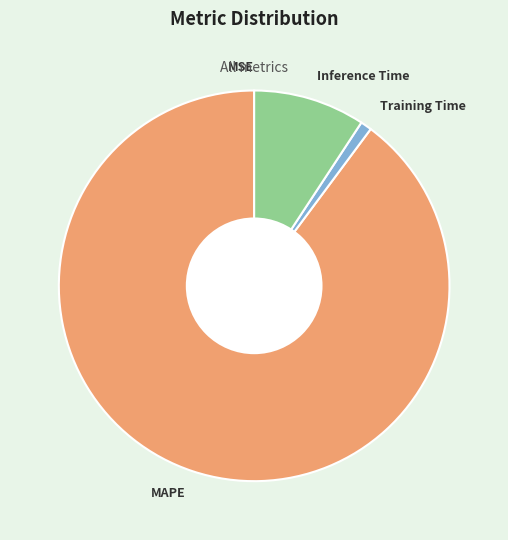

Is there any slice that represents more than half of the pie?

Yes